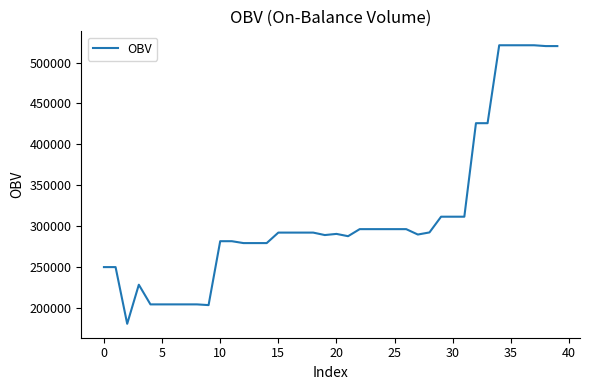

What is the maximum value shown in the chart?

521063.9